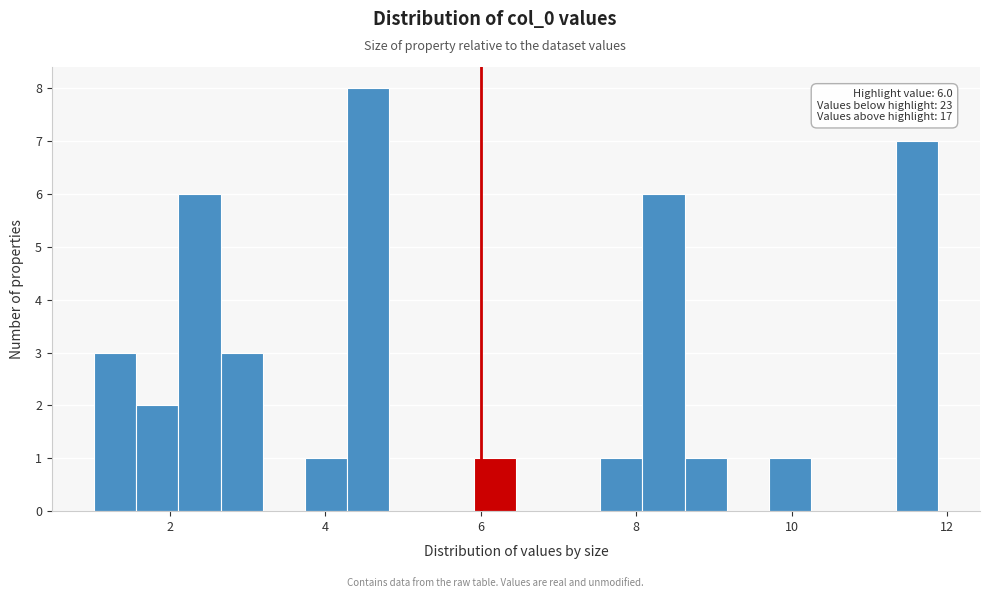

Read against the x-axis, roughly where is the centre of the tallest bar?

4.6